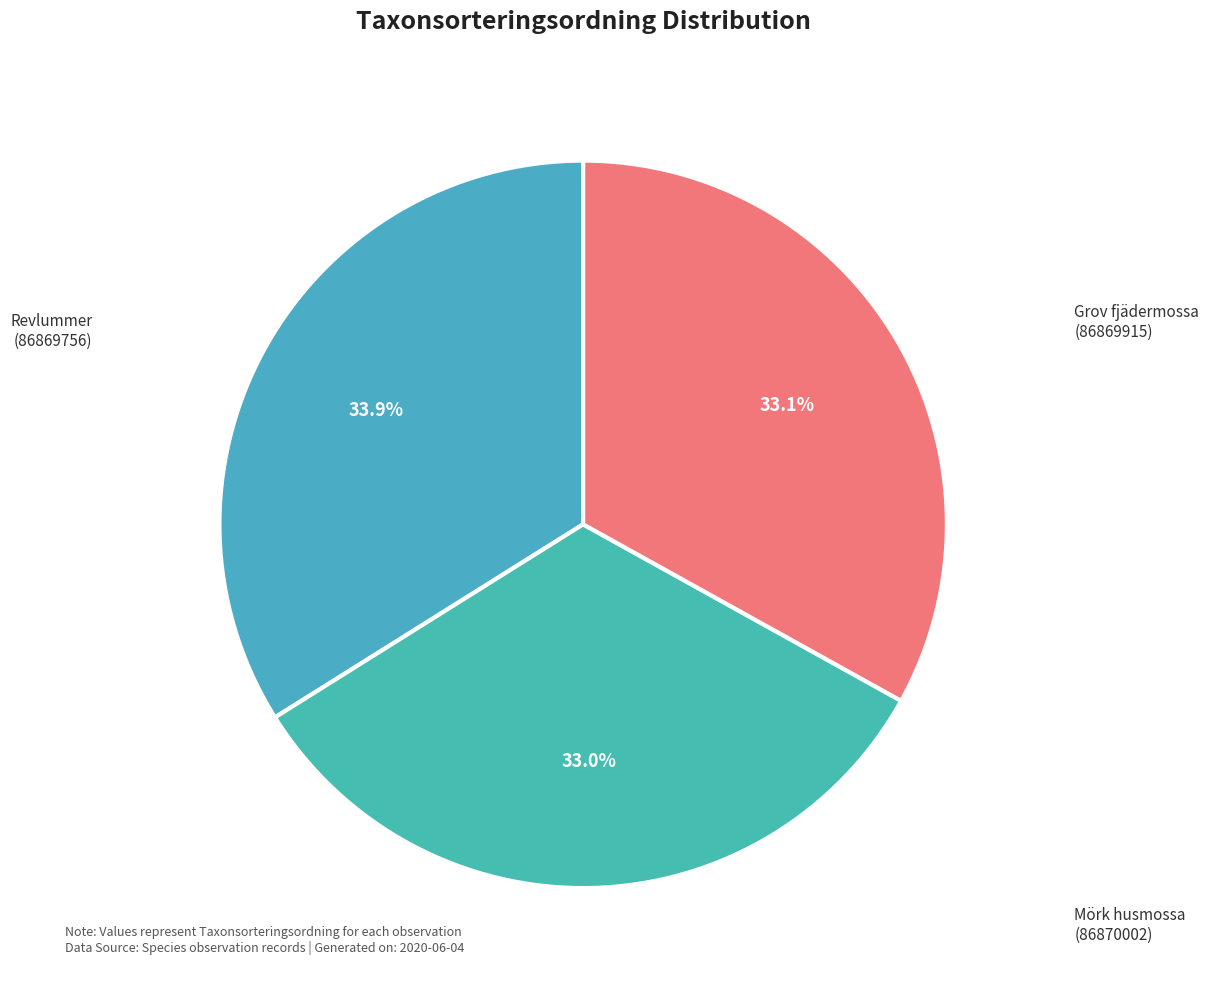

Combined, what portion of the pie is Grov fjädermossa (86869915) and Revlummer (86869756)?

67.0%